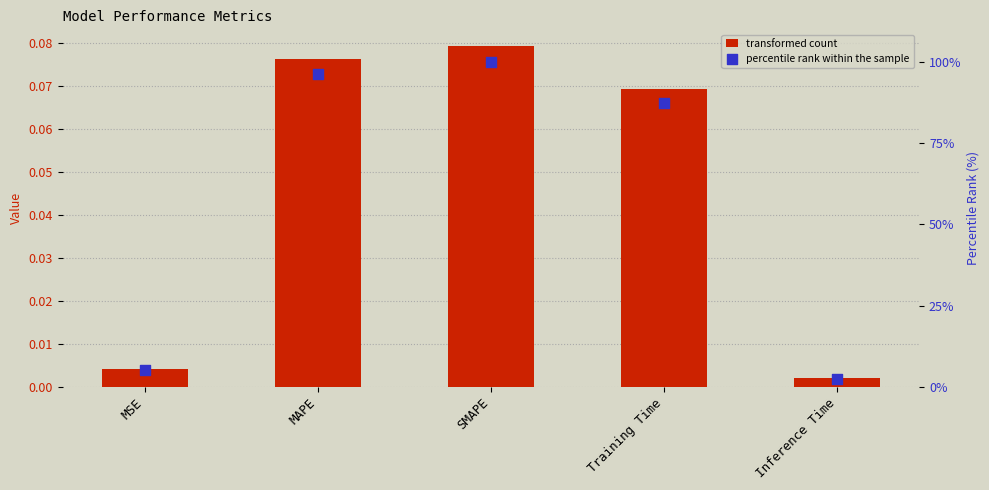

Is the value of percentile rank at SMAPE greater than the value of col_1 at MSE?

Yes